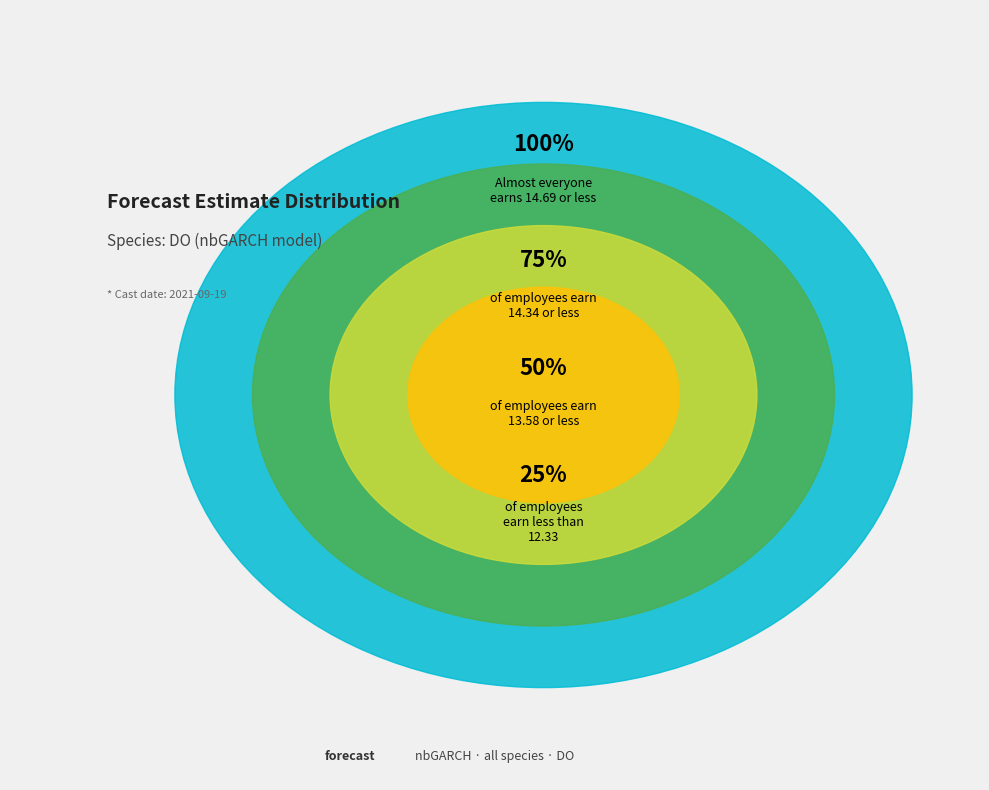

Is it true that 7 is 15% of the pie?

False